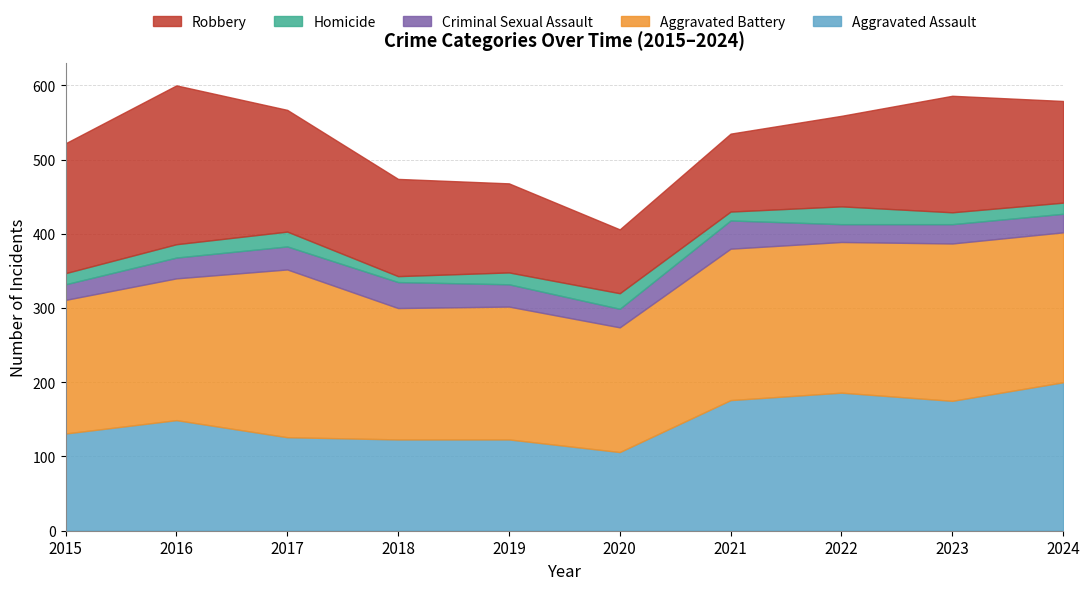

Rank the categories by Aggravated Assault value from highest to lowest.

2024, 2022, 2021, 2023, 2016, 2015, 2017, 2018, 2019, 2020